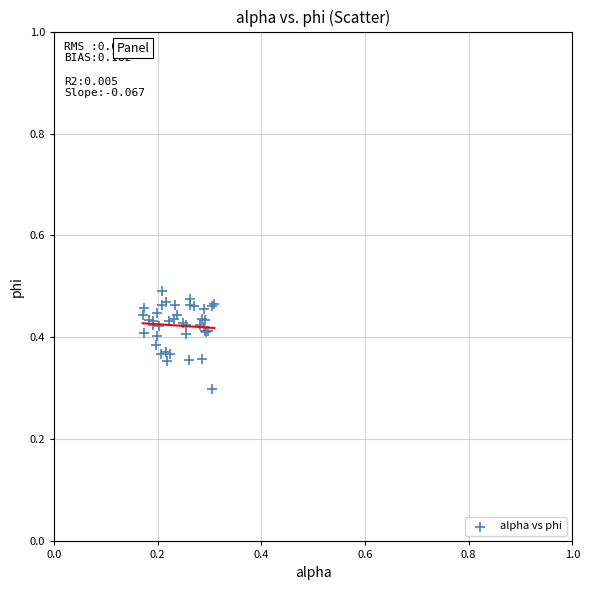

What Y value in the scatter plot is closest to 0?

0.3